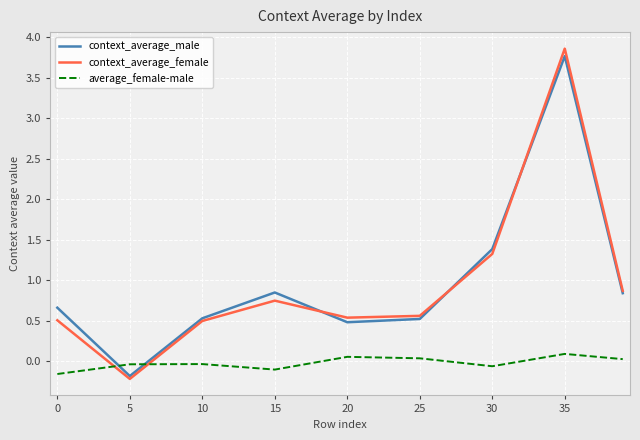

Which series has the largest range (max minus min)?

context_average_female